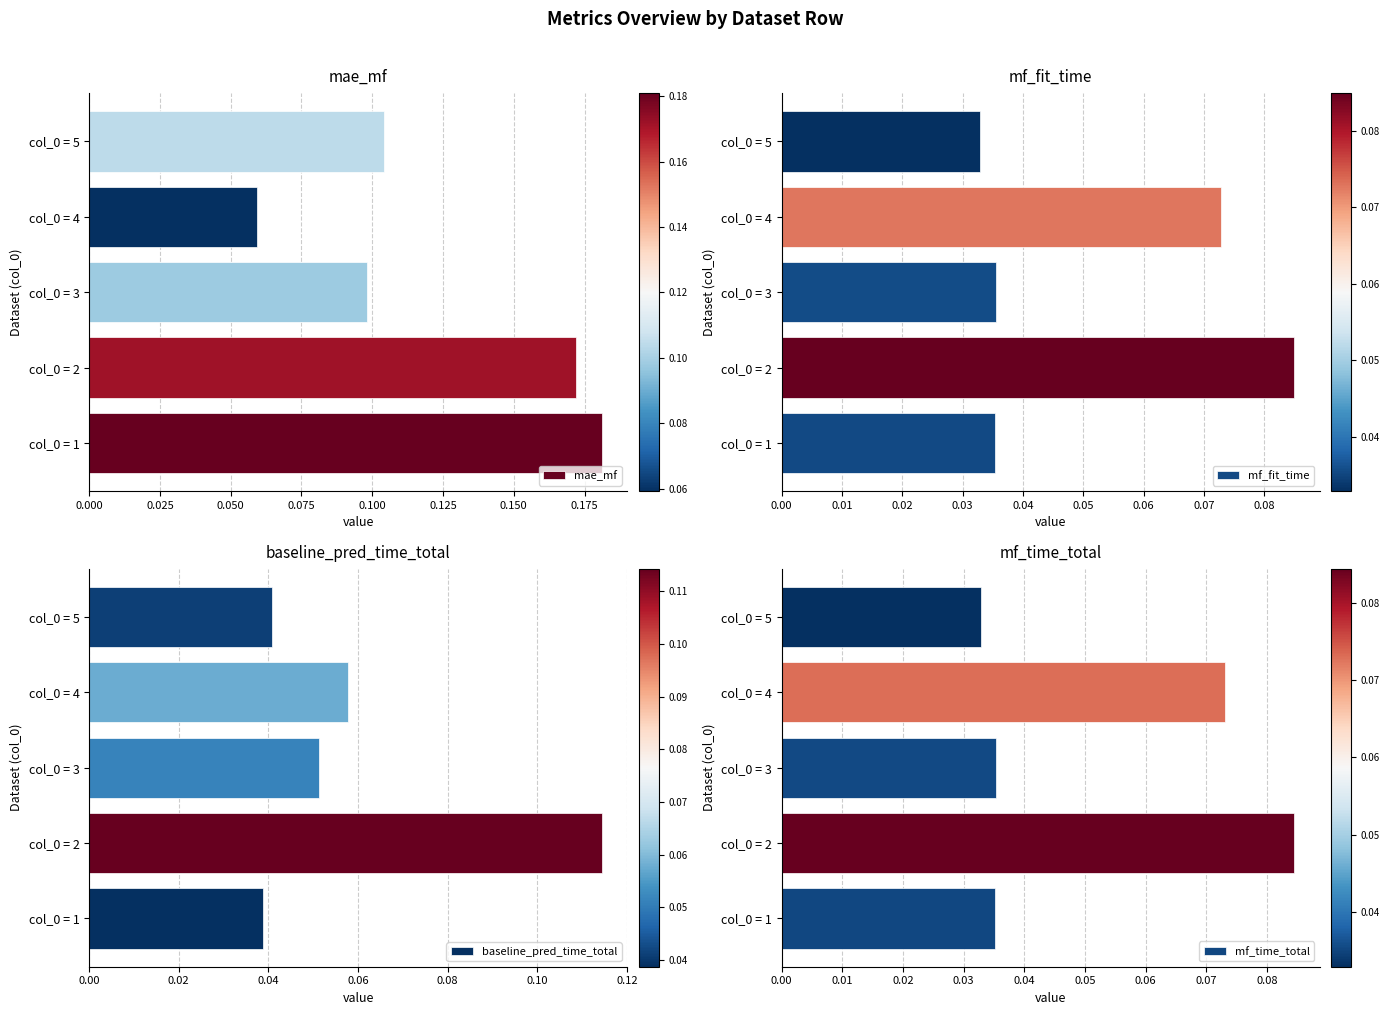

How many mae_mf values are between 0 and 1?

5